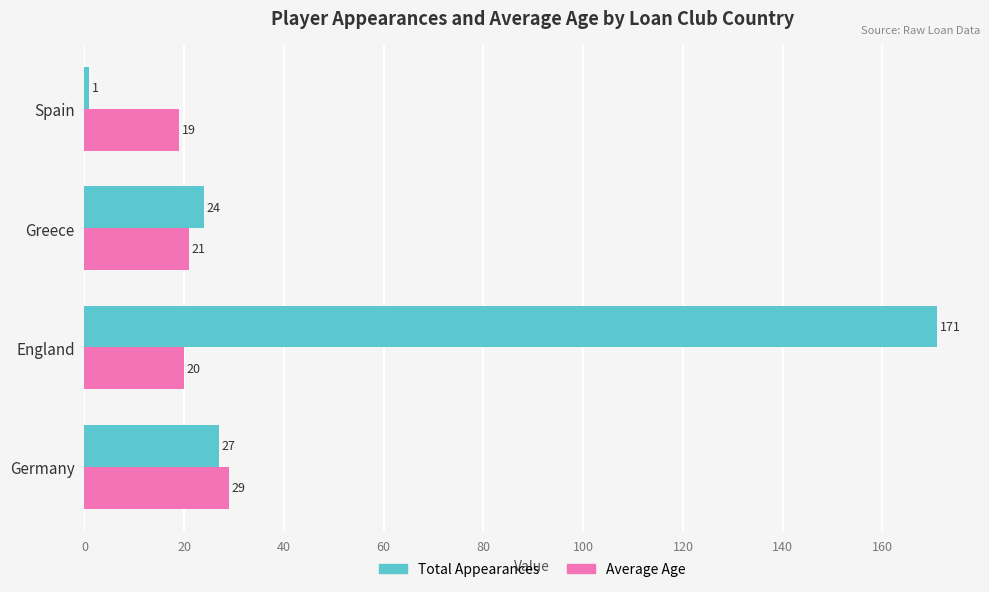

Where is Average Age nearest to the value 24?

Greece